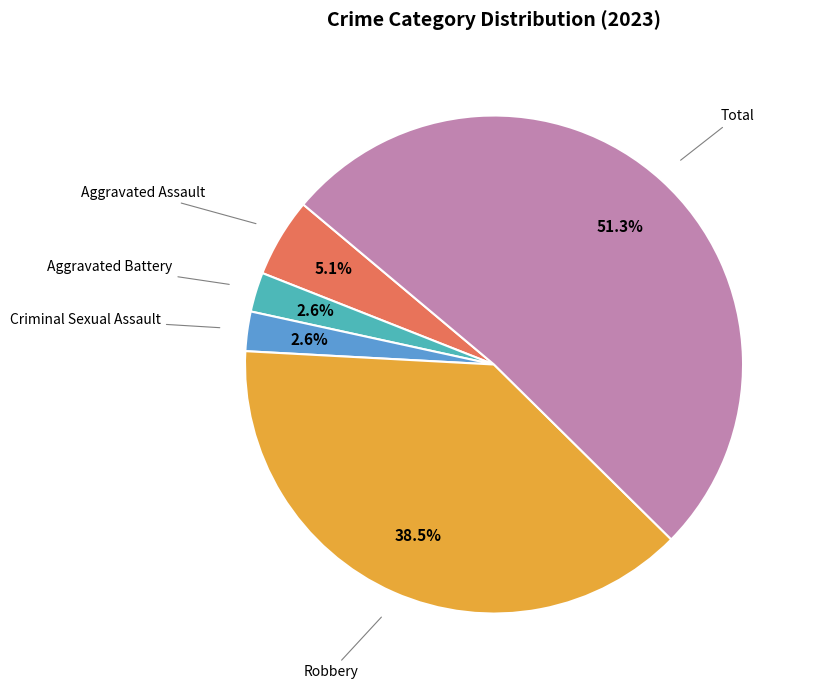

How much of the chart is everything except Robbery?

61.5%